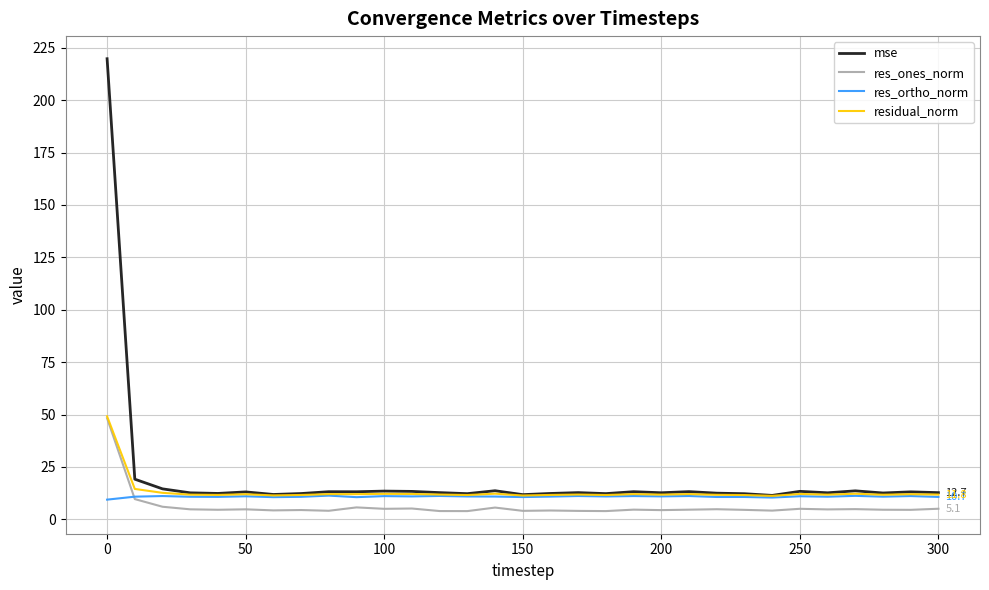

Which series has the largest range (max minus min)?

mse